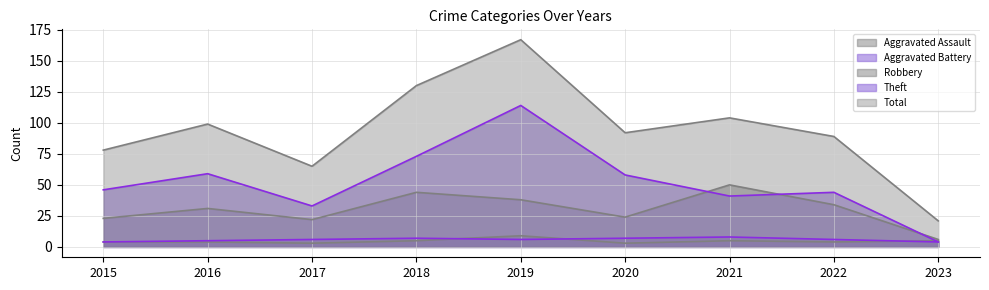

How many values in the Aggravated Assault series are below 4?

2